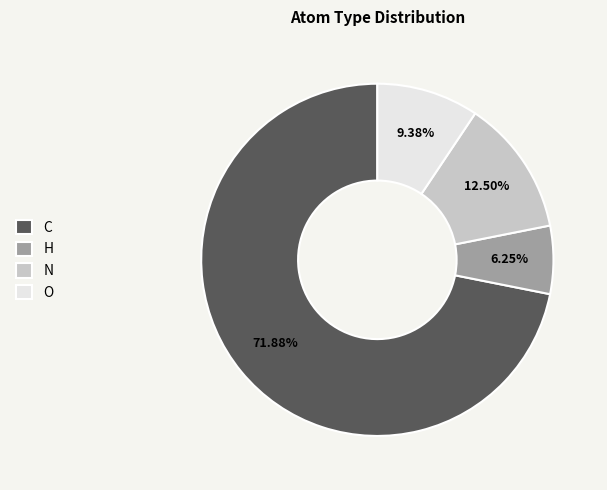

What is the largest slice in the pie chart?

C